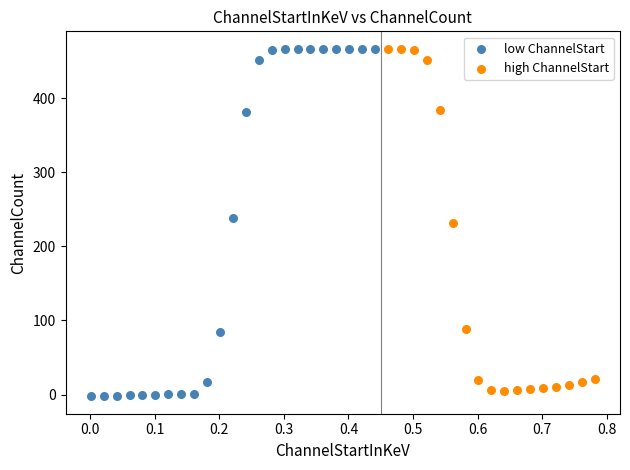

Which series has the largest Y range (max minus min)?

low ChannelStart